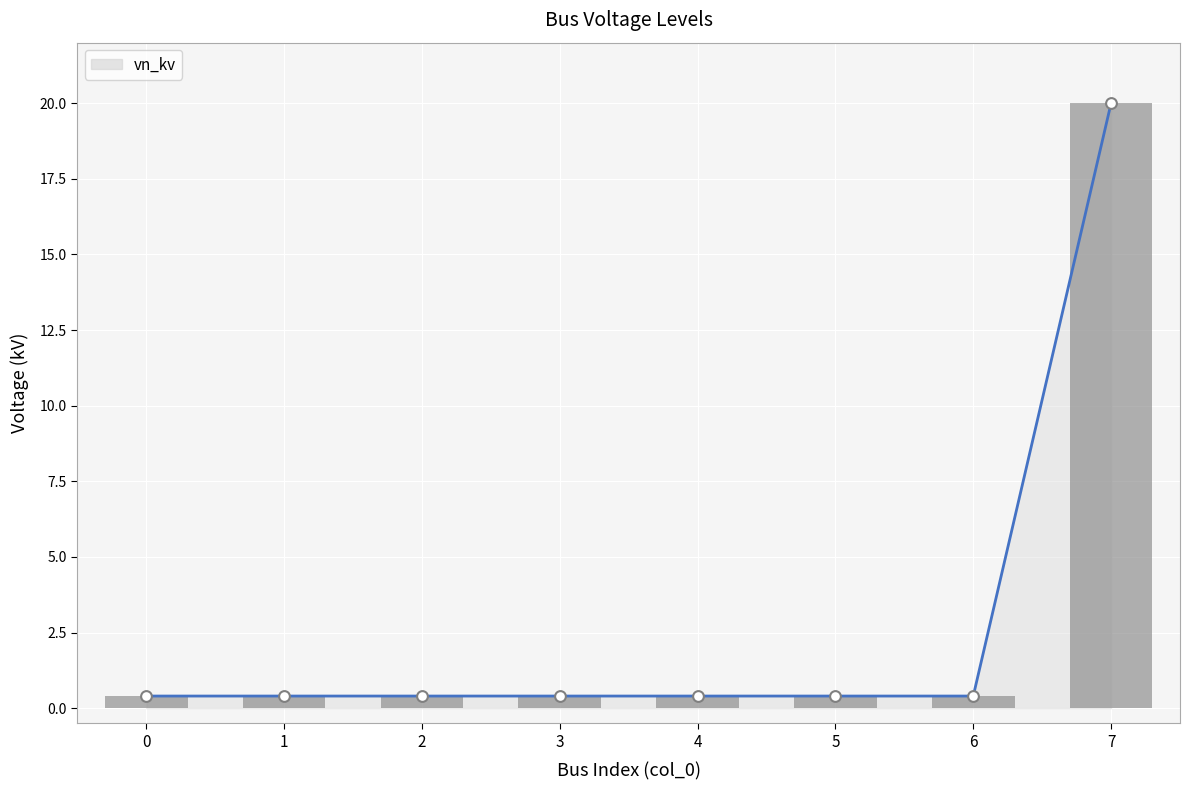

What is the change in value from 3 to 7?

+19.6